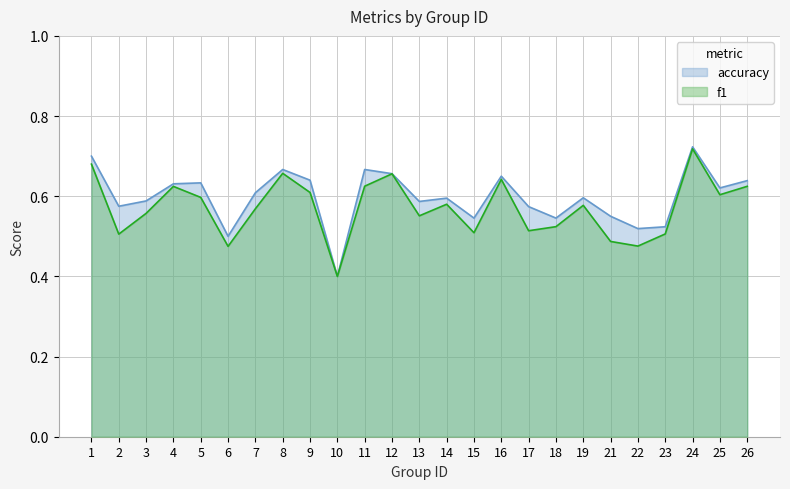

The f1 series shows 0.8 at 18. True or false?

False